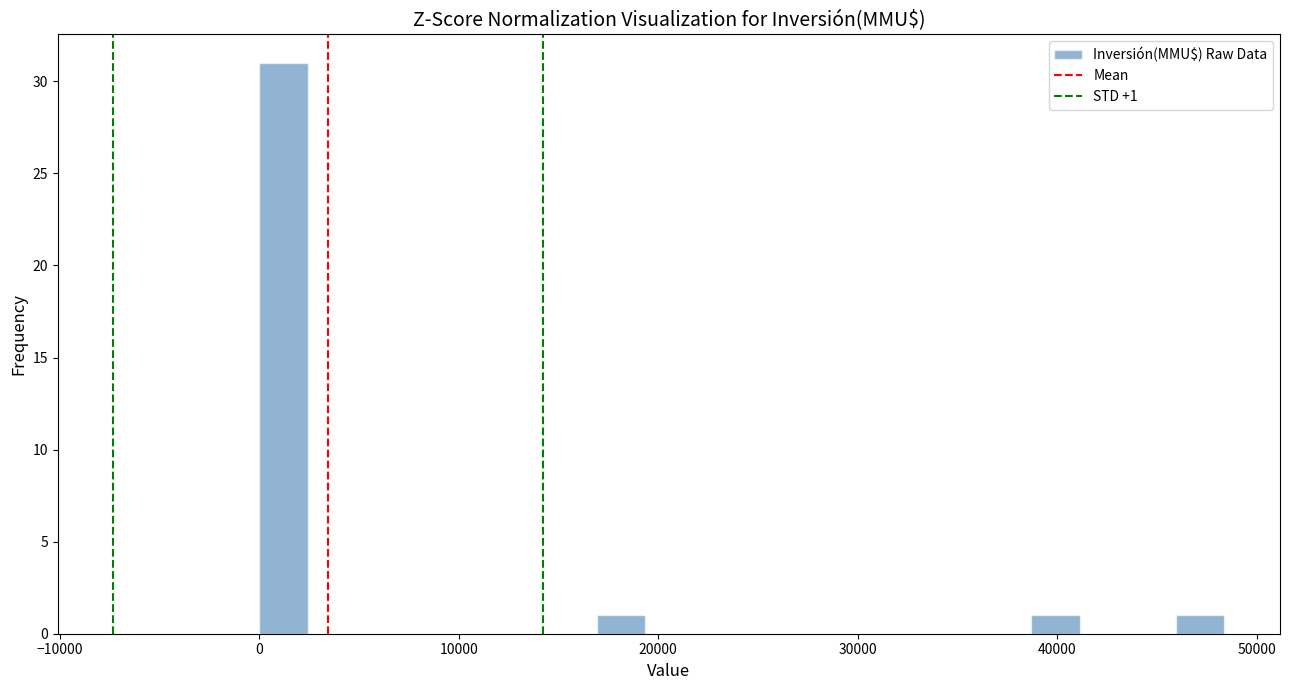

Read against the x-axis, roughly where is the centre of the tallest bar?

1000